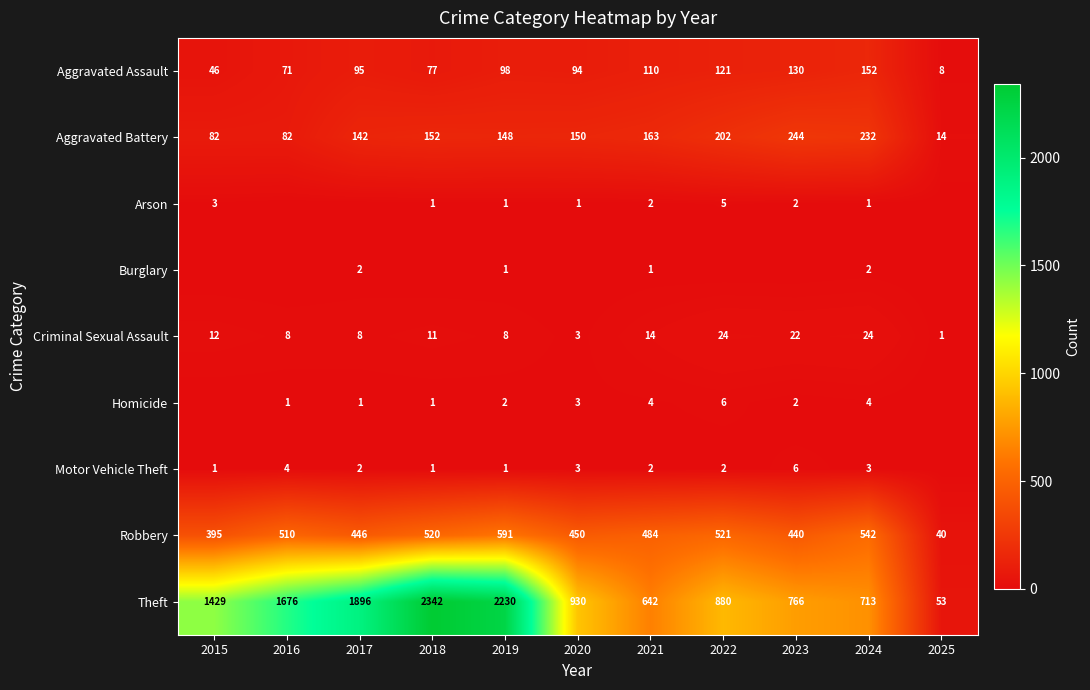

At which label does Robbery reach its minimum?

2025